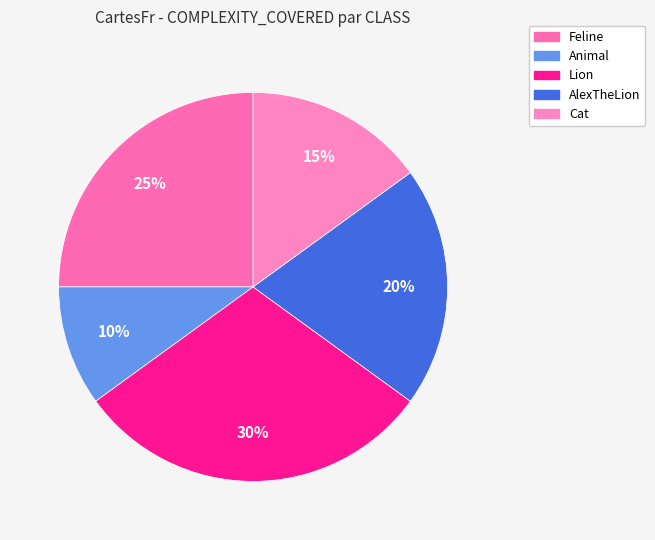

What portion of the pie excludes Cat?

85.0%